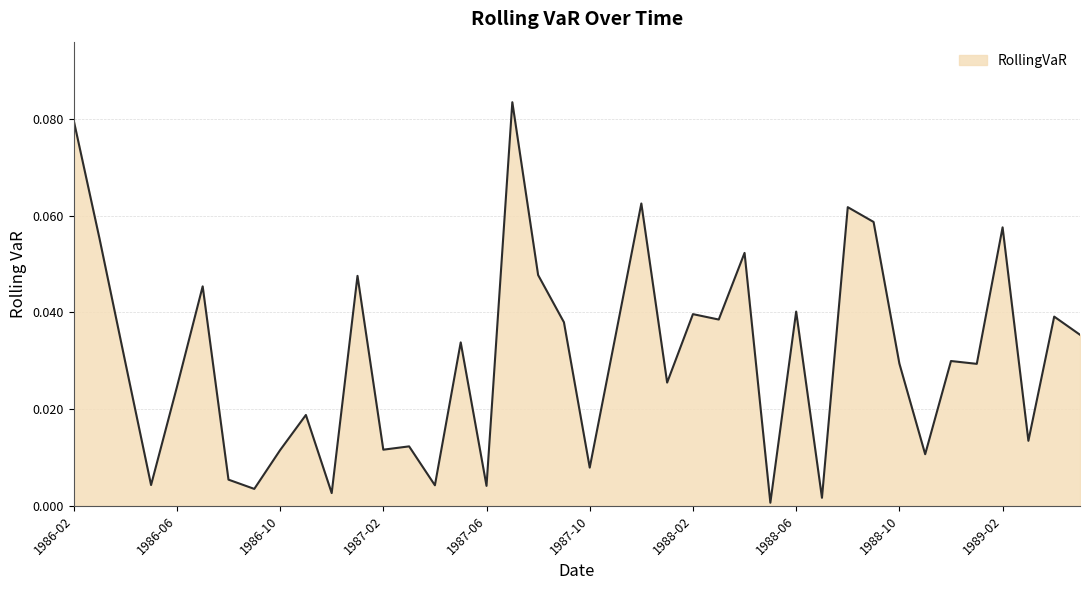

Rank the categories by value from highest to lowest.

1987-07, 1986-02, 1987-12, 1988-08, 1988-09, 1989-02, 1986-03, 1988-04, 1987-08, 1987-01, 1986-07, 1988-06, 1988-02, 1989-04, 1988-03, 1987-09, 1989-05, 1987-11, 1987-05, 1988-12, 1986-04, 1988-10, 1989-01, 1988-01, 1986-06, 1986-11, 1989-03, 1987-03, 1987-02, 1986-10, 1988-11, 1987-10, 1986-08, 1986-05, 1987-04, 1987-06, 1986-09, 1986-12, 1988-07, 1988-05